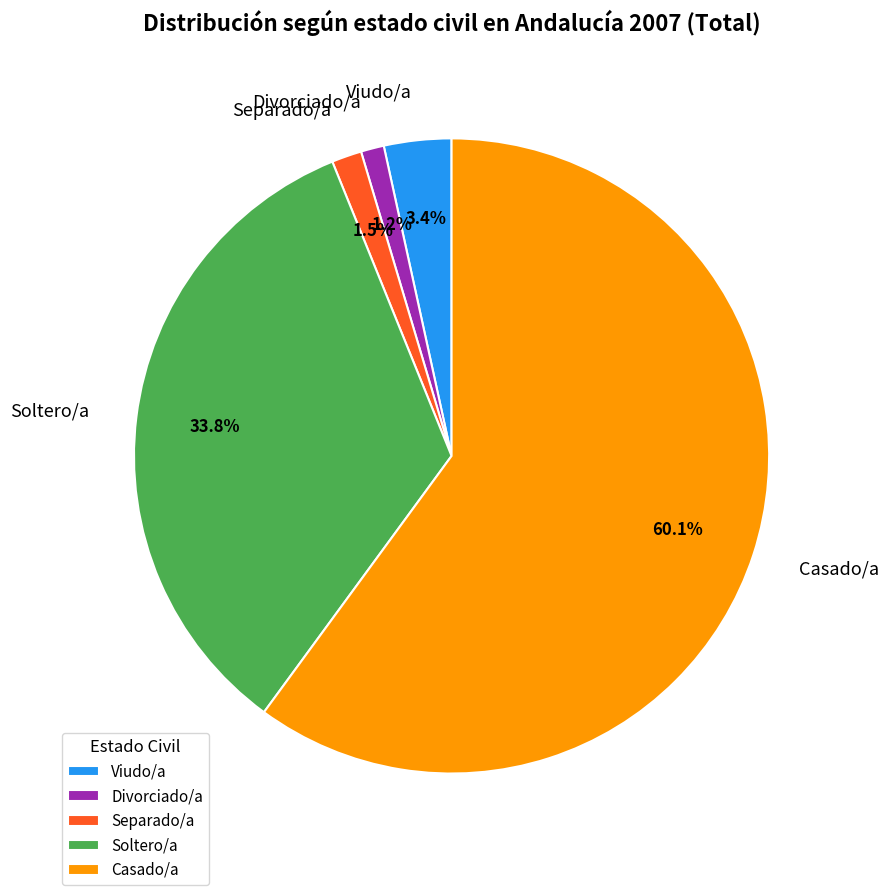

True or false: Casado/a accounts for 60% of the total.

True